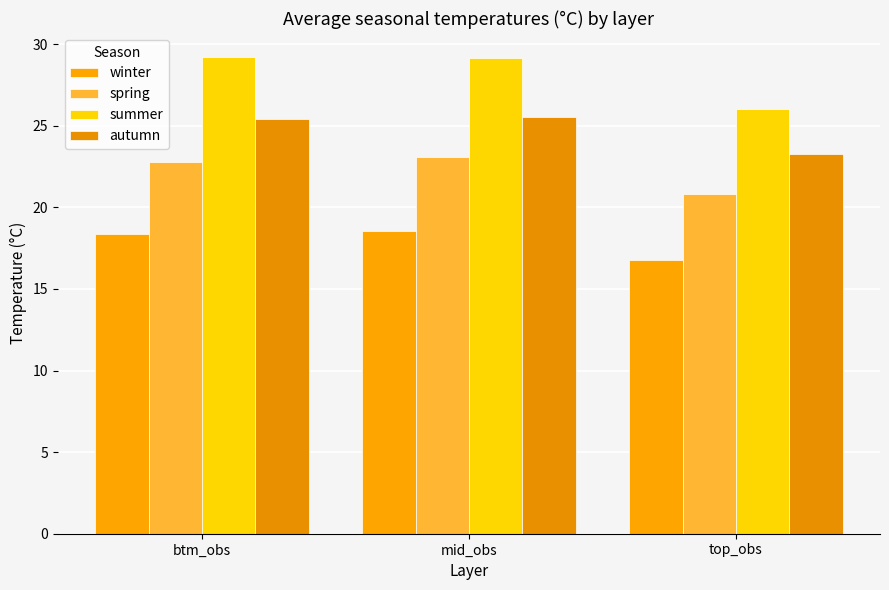

What is the sum of the autumn values at mid_obs and top_obs?

48.8